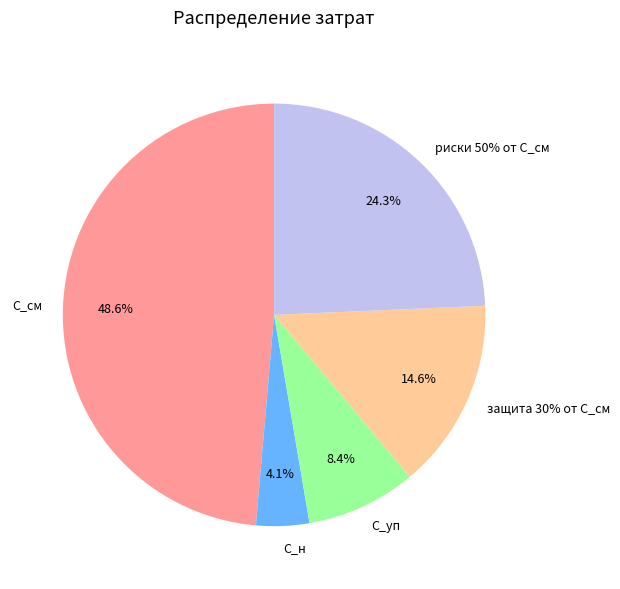

To the nearest percent, what is the difference between the largest and smallest slice percentages?

45%